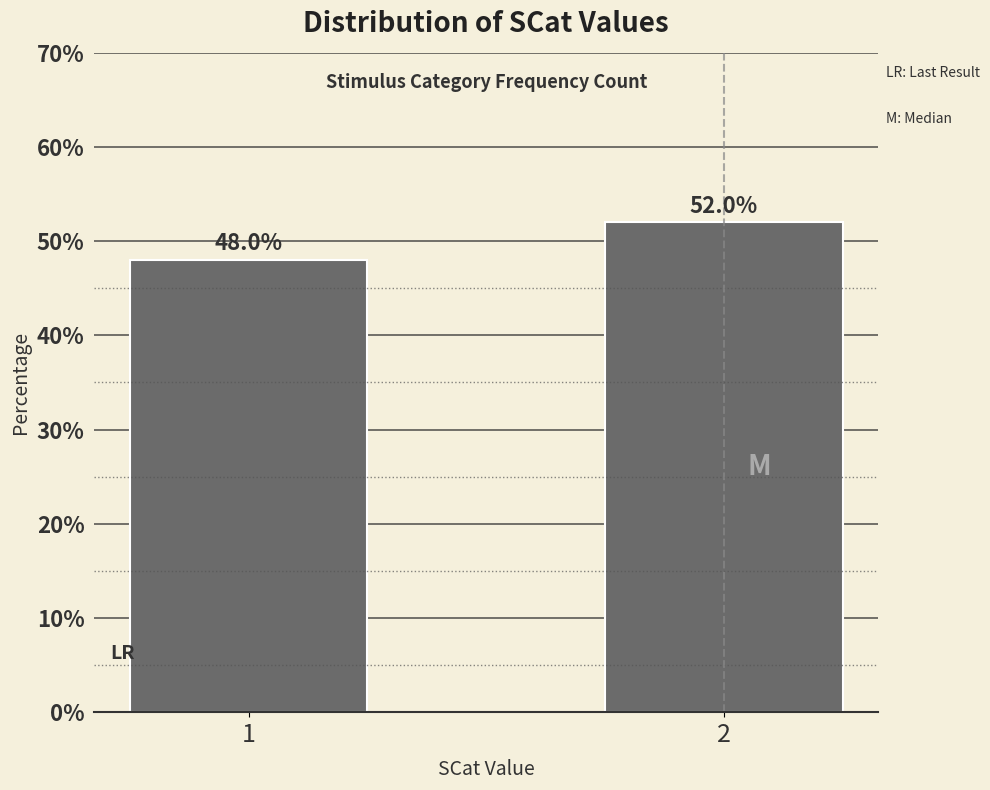

Reading right to left, what are all the values shown in this chart?

52	48